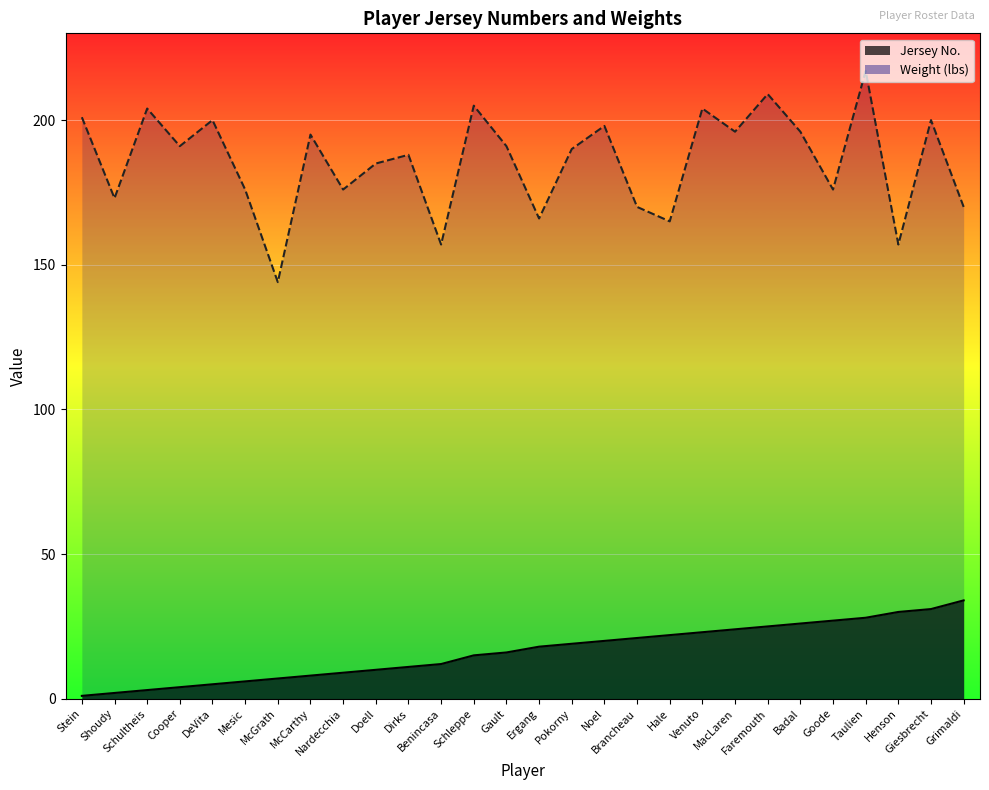

What are all the series names shown in the legend?

Jersey No., Weight (lbs)